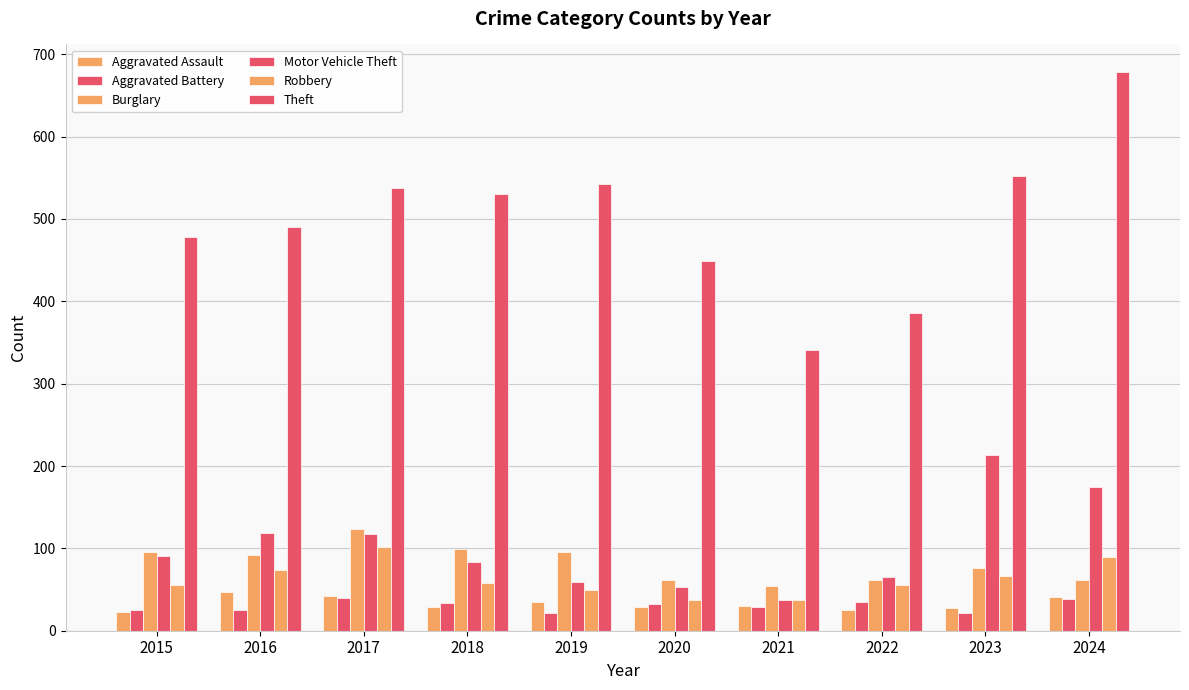

Are the bars grouped side by side (vs. stacked)?

Yes